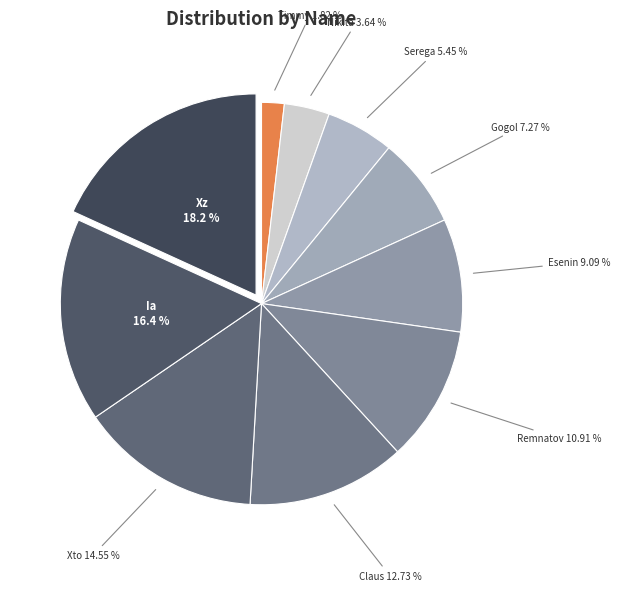

Between Remnatov and Xz, which is larger?

Xz